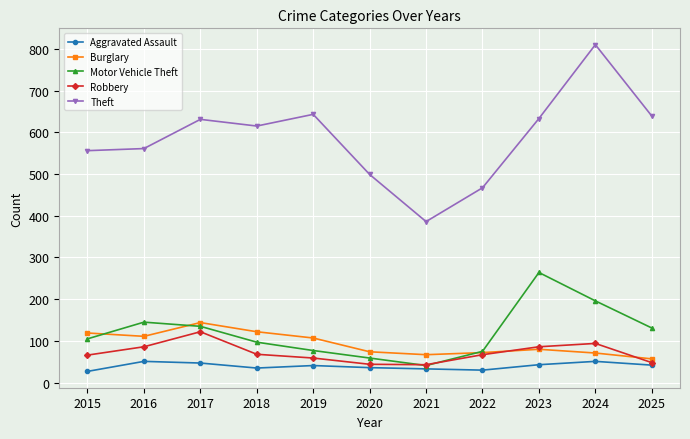

True or false: Motor Vehicle Theft has a value of 28 at 2019.

False